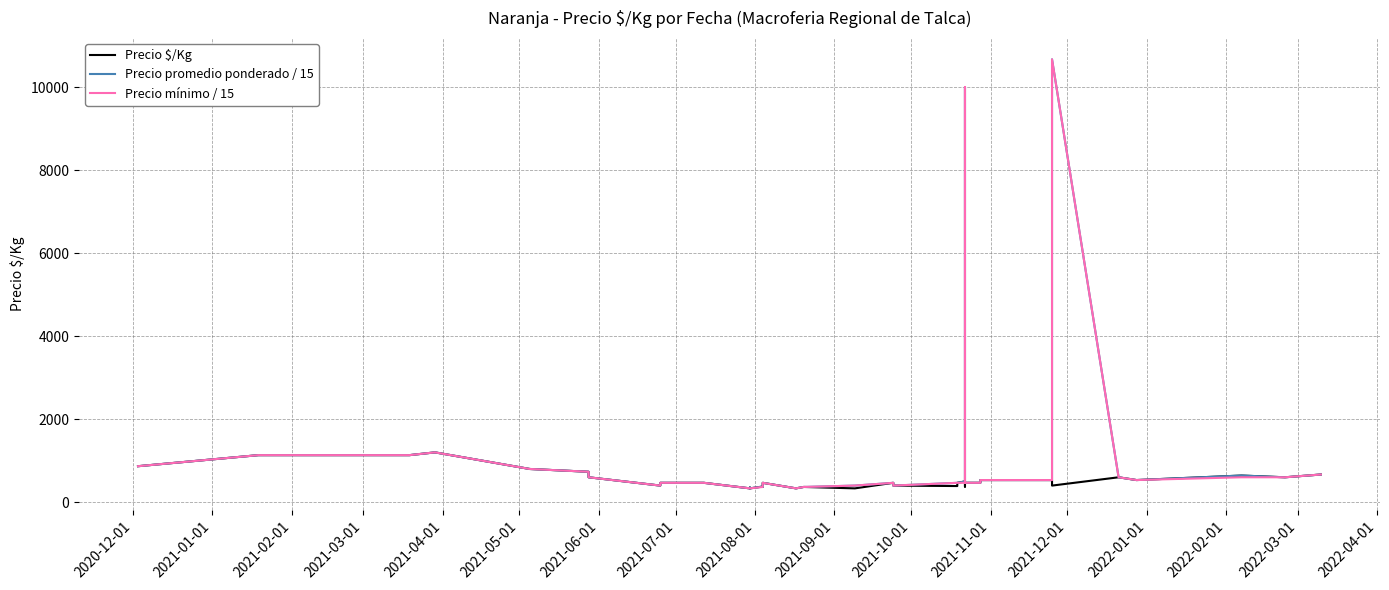

How many data points in Precio $/Kg are above 467?

17